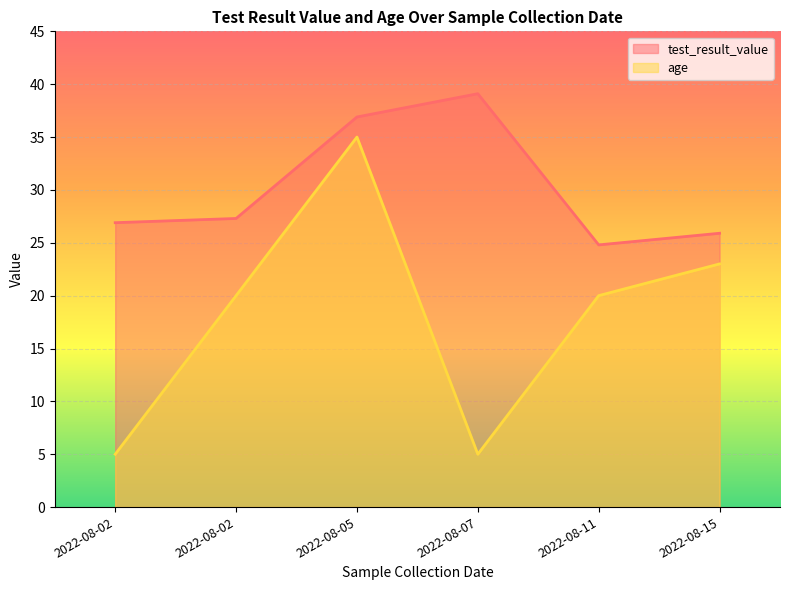

What is the difference between the maximum and minimum values in the test_result_value series?

14.3